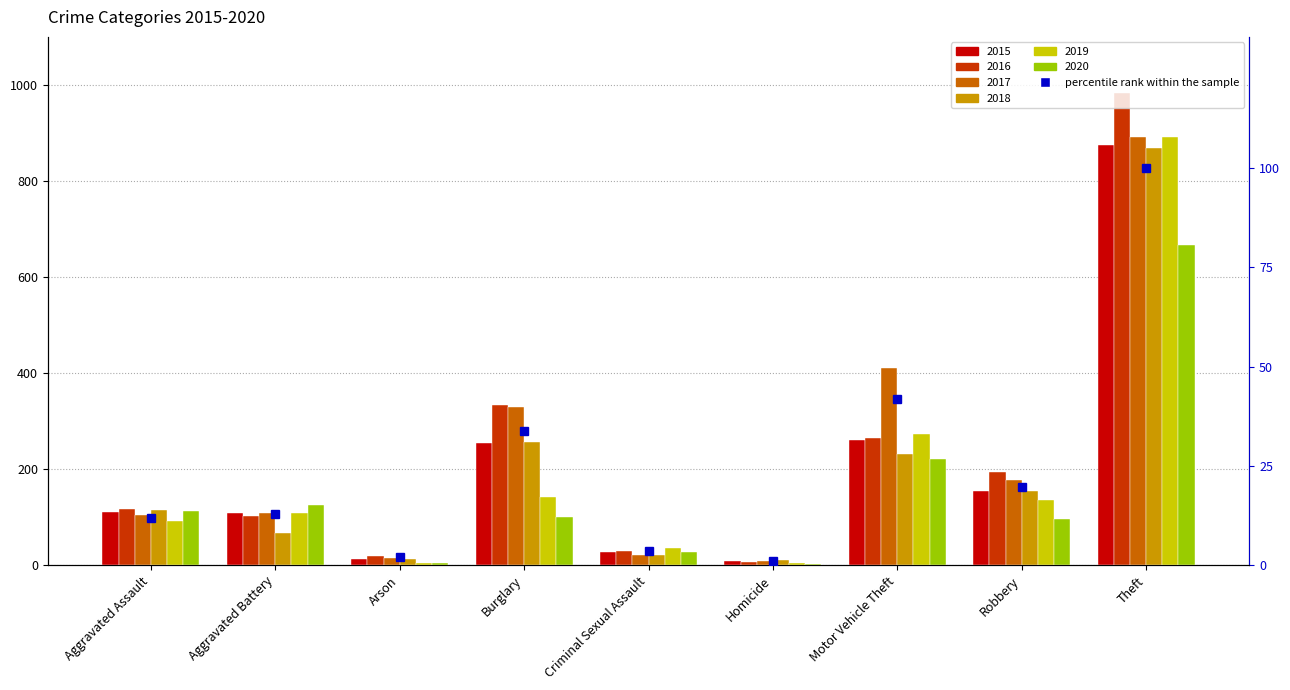

List the labels in order of value, smallest first.

Homicide, Arson, Criminal Sexual Assault, Aggravated Assault, Aggravated Battery, Robbery, Burglary, Motor Vehicle Theft, Theft